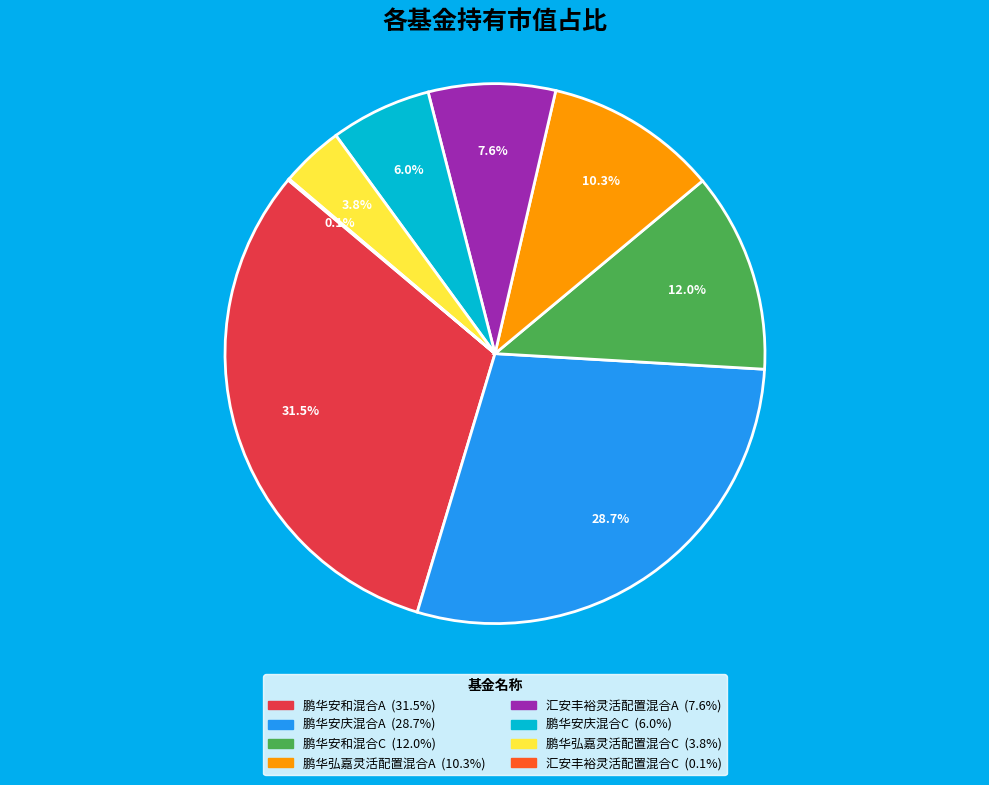

Is there any slice that represents more than half of the pie?

No